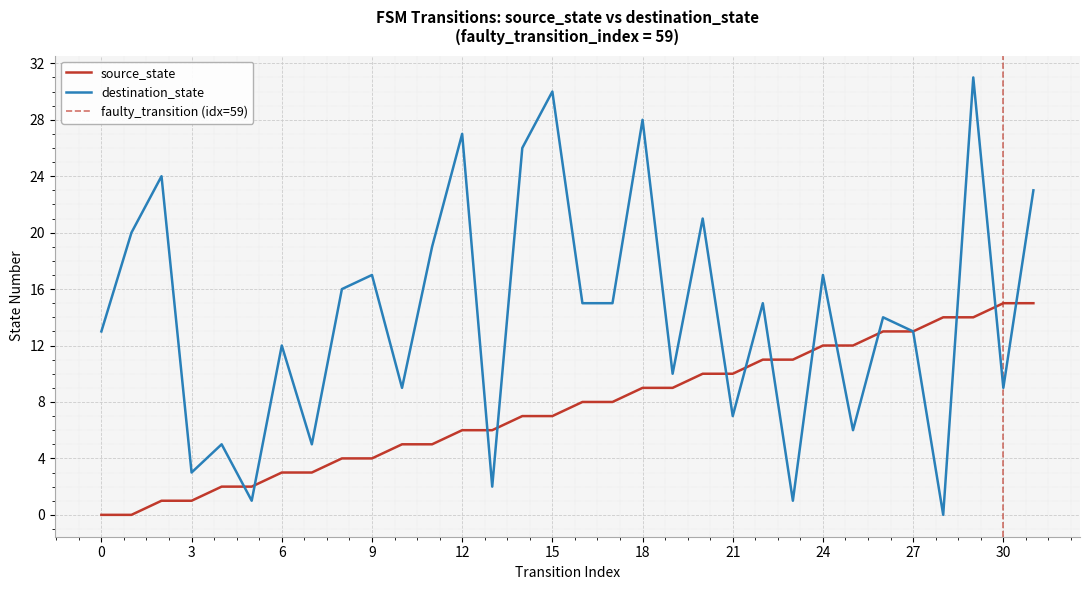

Which has a higher value, 29 or 28?

29